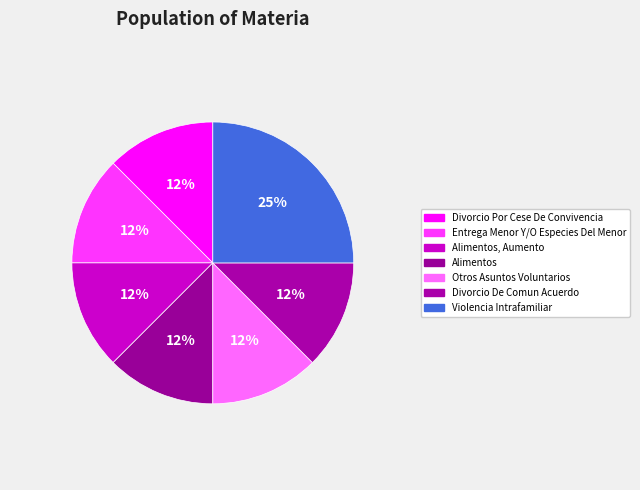

Is it true that Violencia Intrafamiliar is 25% of the pie?

True